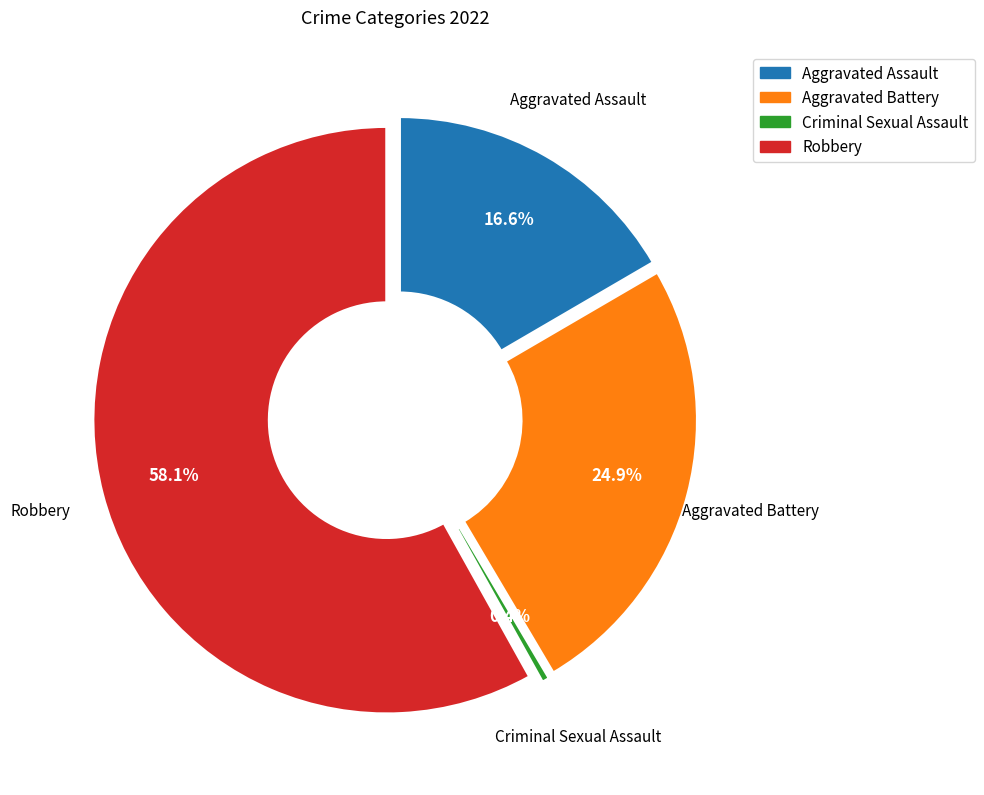

Which category accounts for the majority?

Robbery